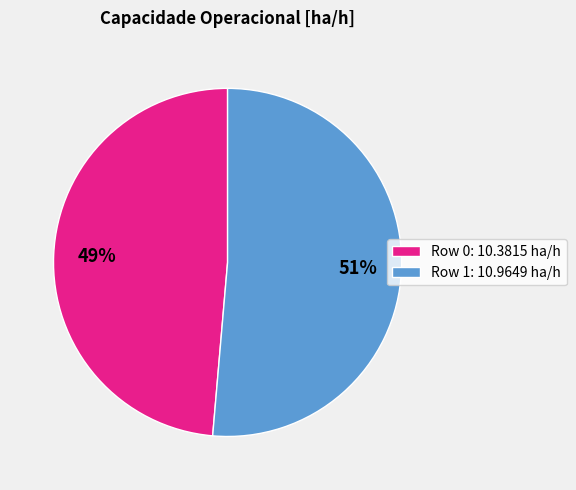

Is the sum of Row 1: 10.9649 ha/h and Row 0: 10.3815 ha/h greater than half?

Yes